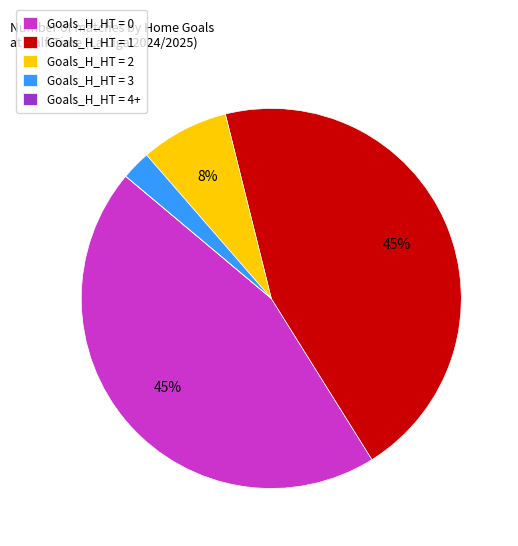

Does Goals_H_HT = 3 represent more than half of the total?

No